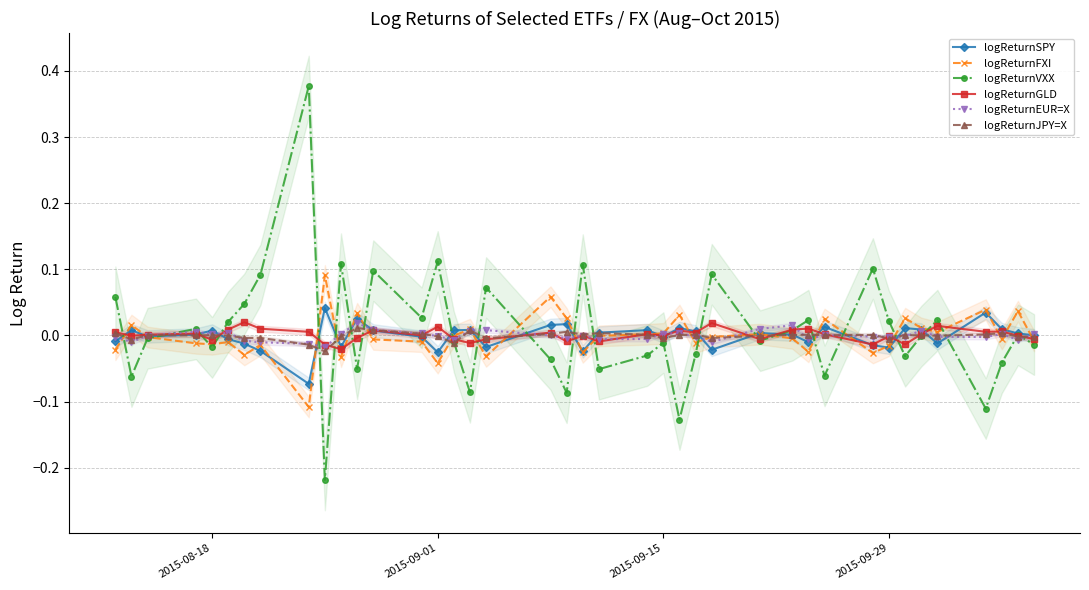

True or false: logReturnEUR=X has more than 1 points higher than both neighbors.

True